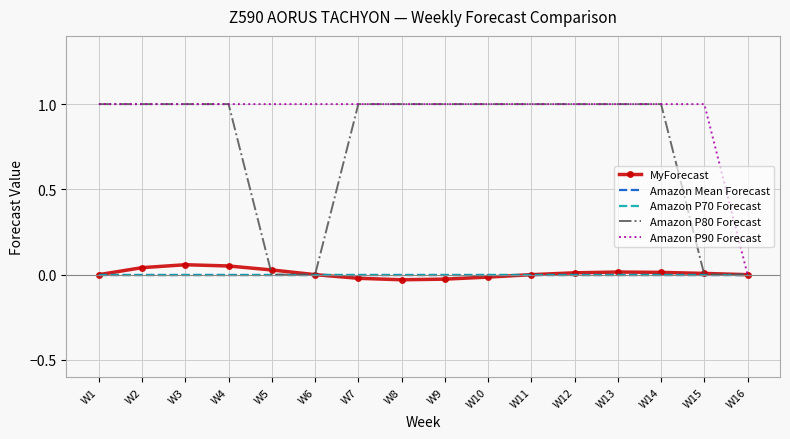

Which series has the largest total across all categories?

Amazon P90 Forecast